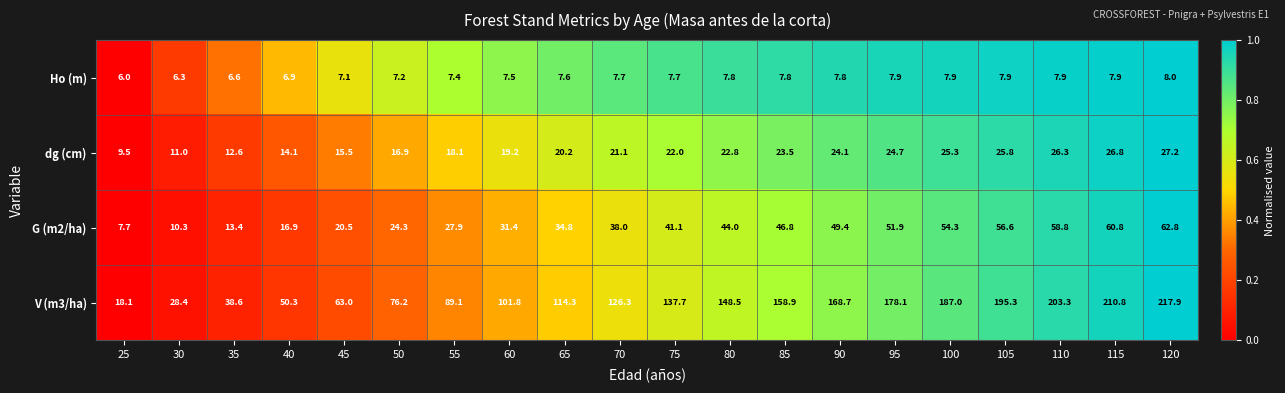

What is the greatest value displayed?

217.9